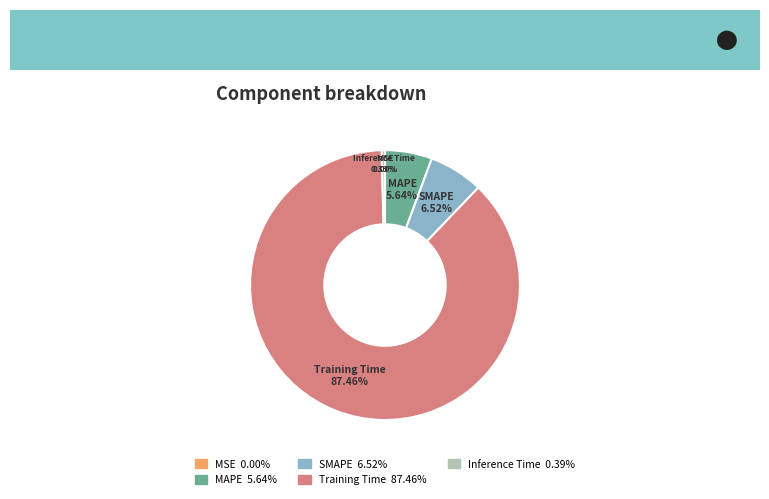

Which has a higher value, SMAPE or MAPE?

SMAPE